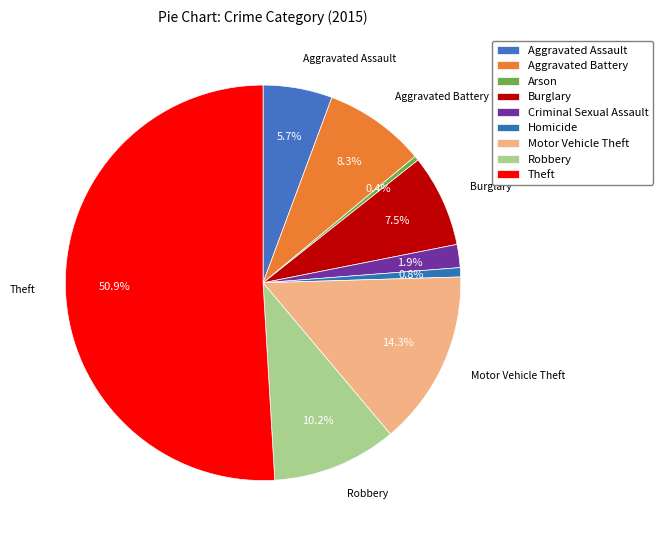

How many slices are in this pie chart?

9